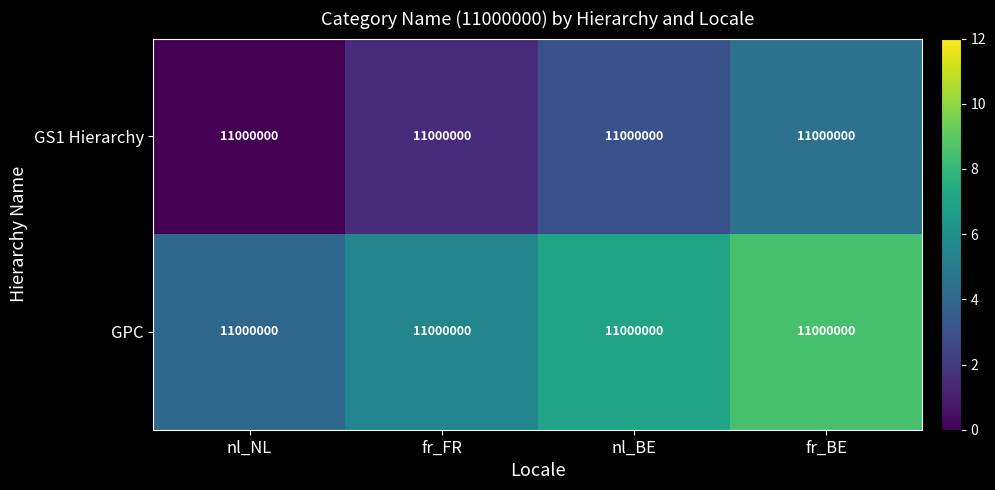

The value of GPC at fr_FR is 5.5. True or false?

True